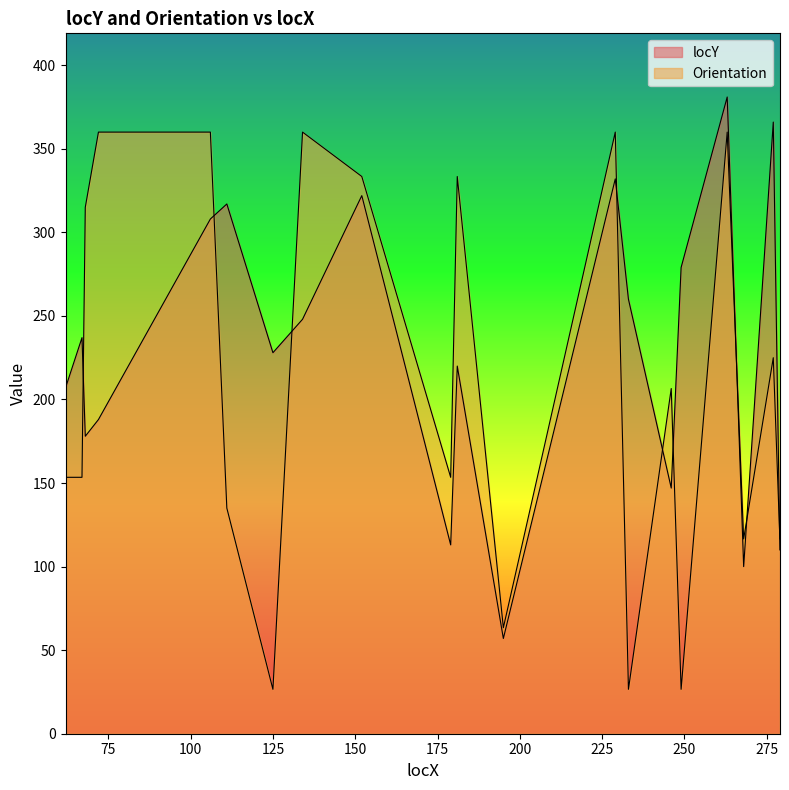

Which series ends up on top after the final intersection of Orientation and locY?

Orientation